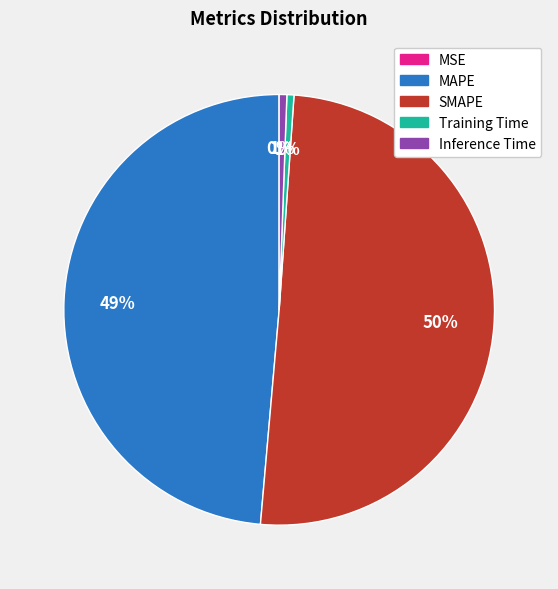

Which category has the biggest portion of the pie?

SMAPE